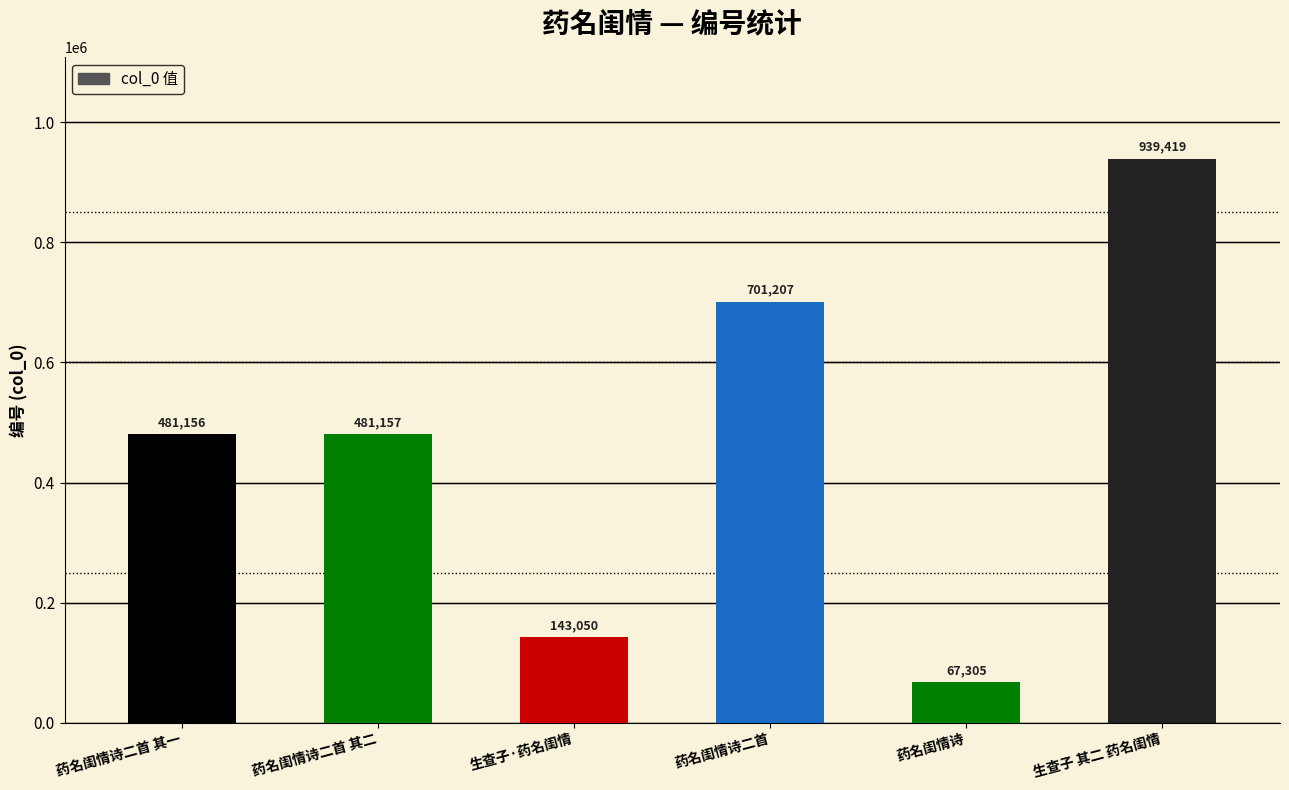

Reading left to right, transcribe all the data shown in this chart.

481156	481157	143050	701207	67305	939419